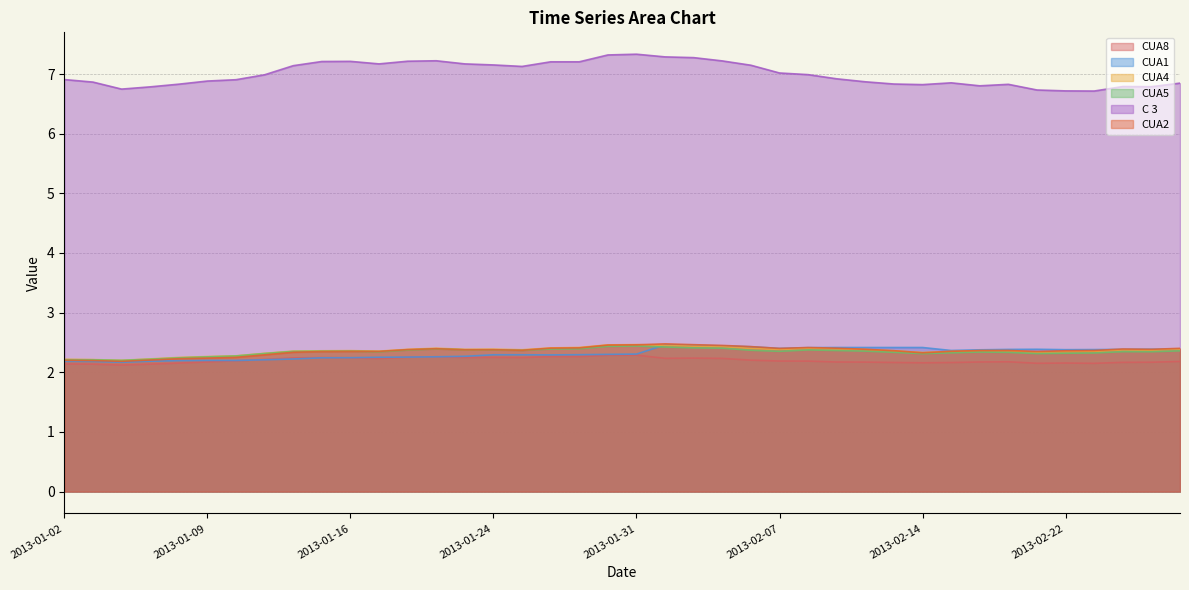

Which has a higher value, 2013-01-30 or 2013-02-25?

2013-01-30